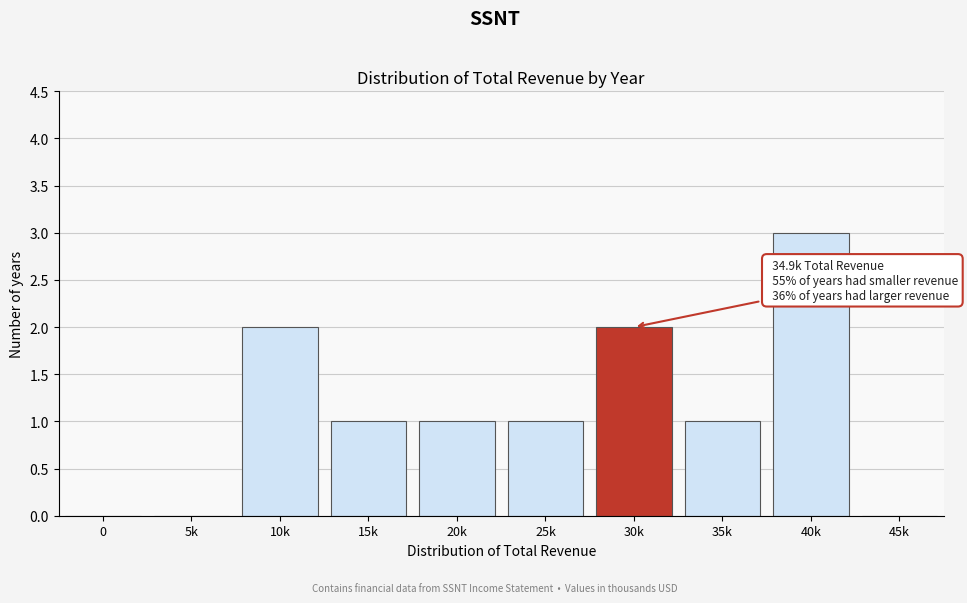

Reading right to left, extract all data points from this chart.

45k=0	40k=3	35k=1	30k=2	25k=1	20k=1	15k=1	10k=2	5k=0	0=0